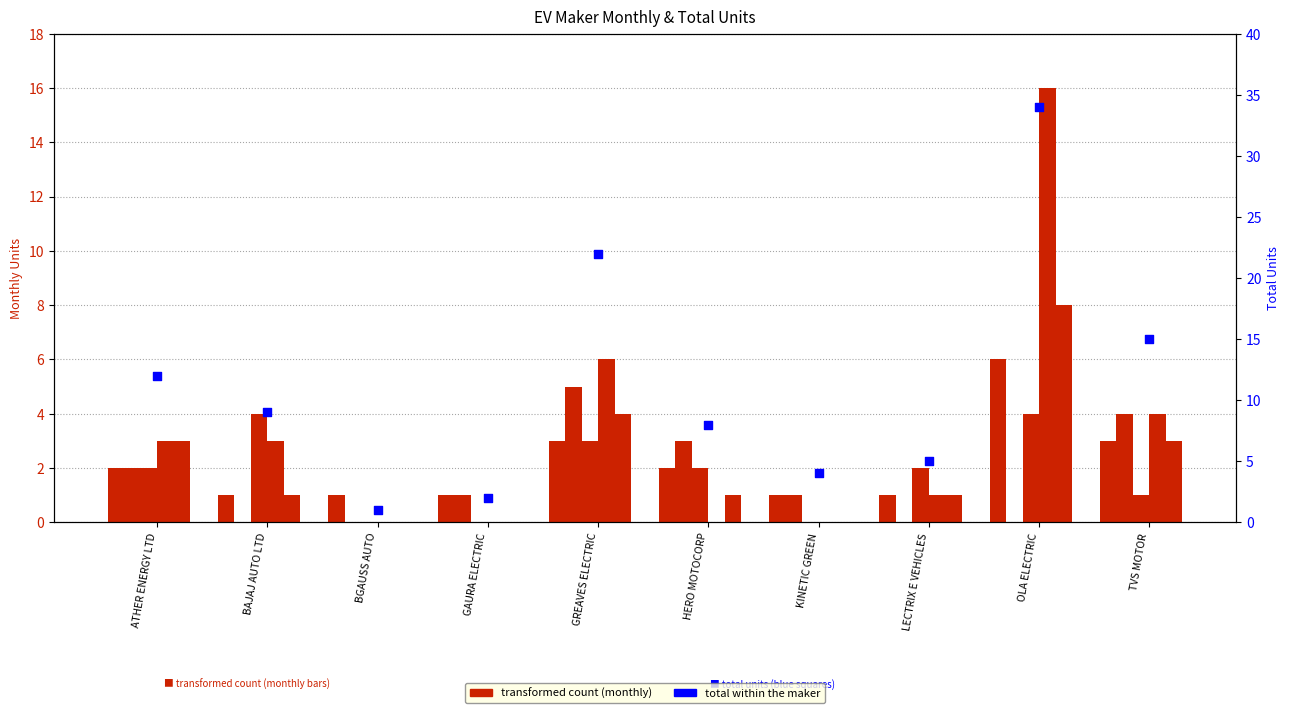

Which series contains the lowest Y value?

FEB